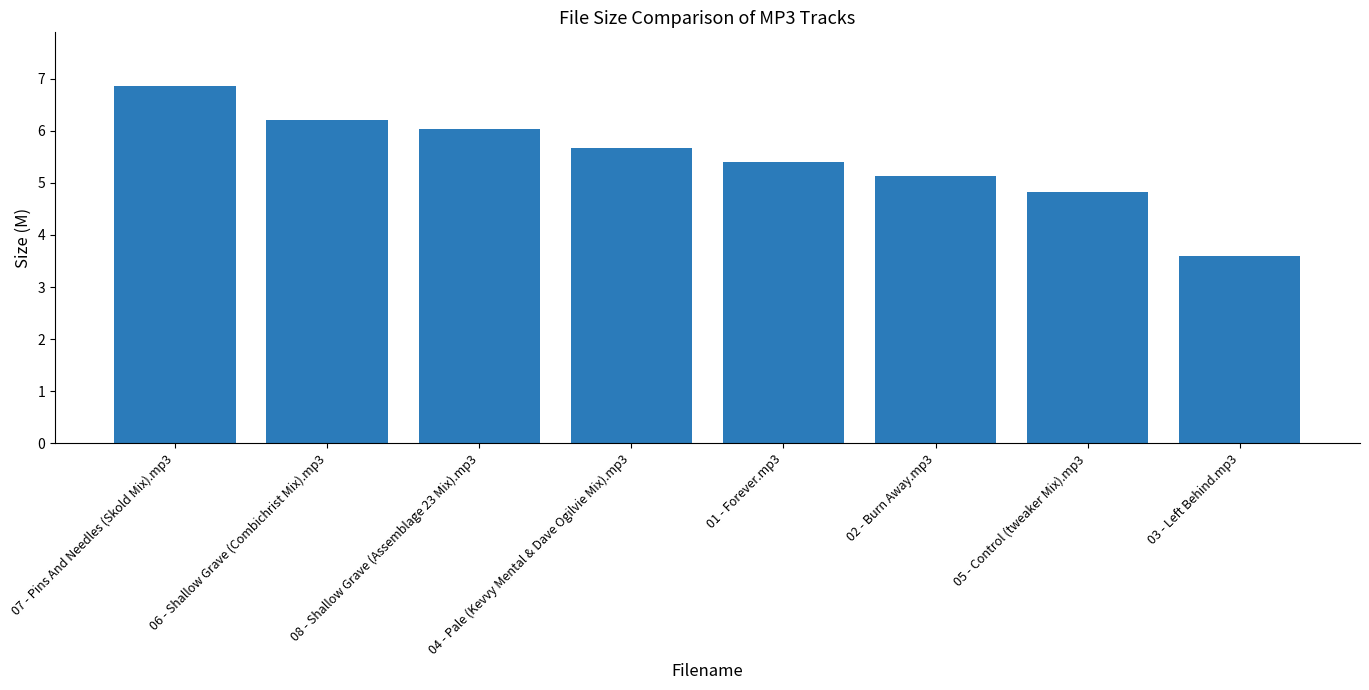

Are the bars horizontal?

No